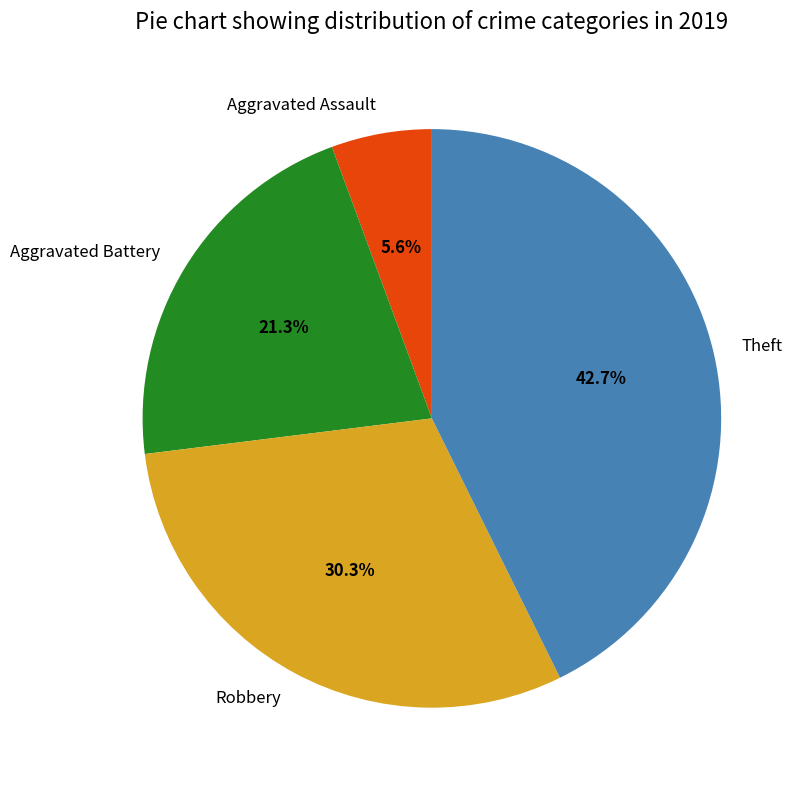

How many segments does this pie chart have?

4